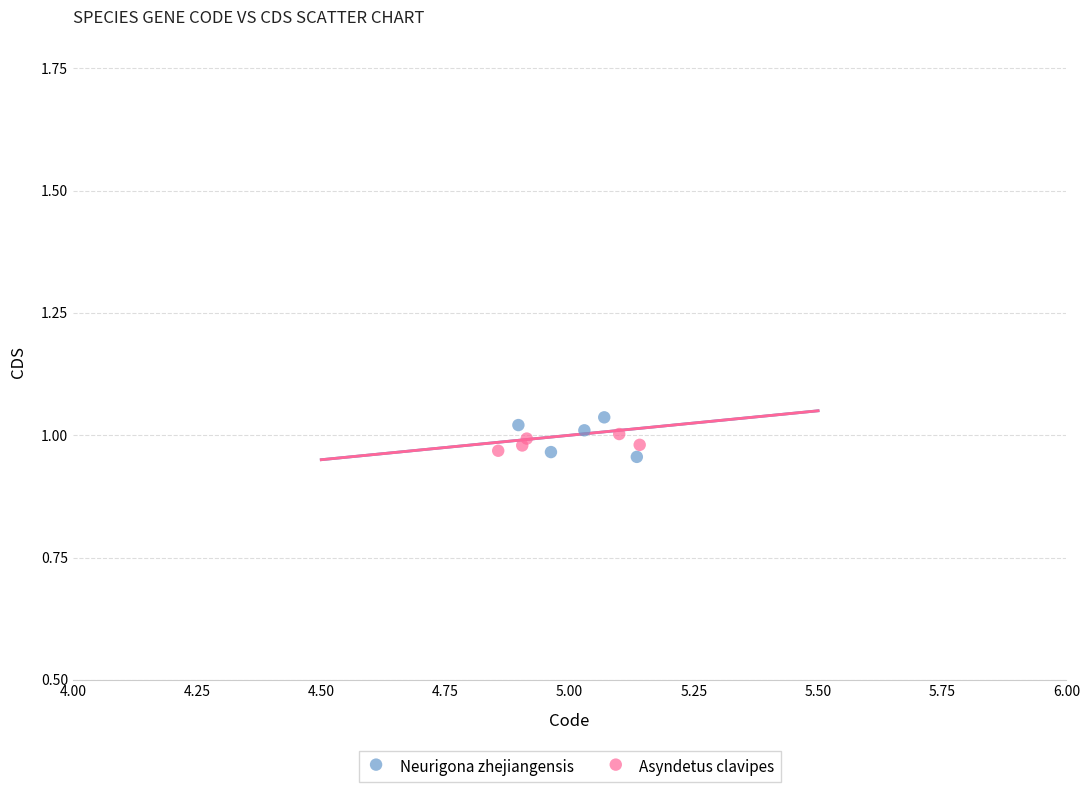

Which series has the widest spread of Y values?

Neurigona zhejiangensis